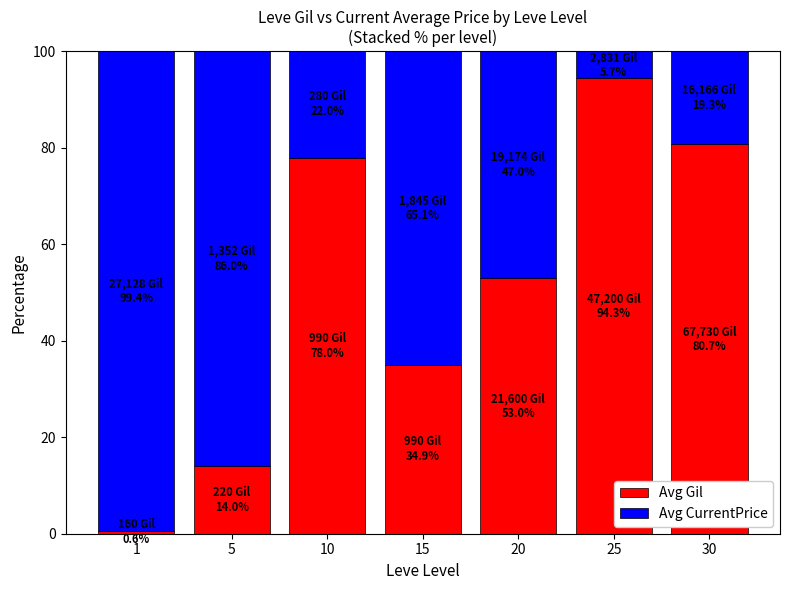

Reading left to right, transcribe the values for Avg Gil.

1=0.6	5=14.0	10=78.0	15=34.9	20=53.0	25=94.3	30=80.7